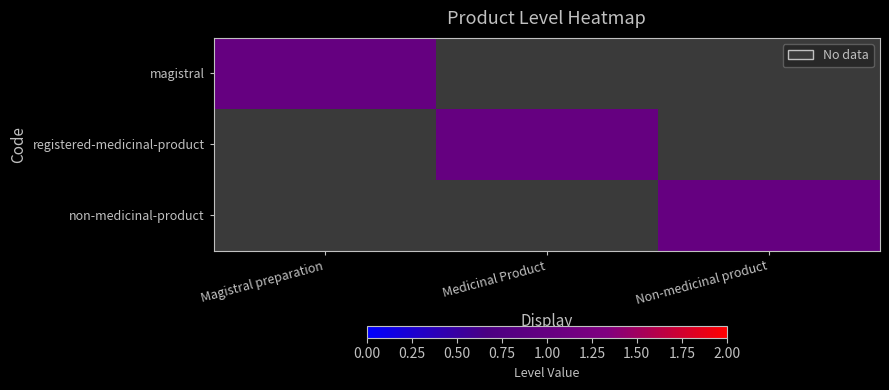

At which label does magistral reach its minimum?

Magistral preparation